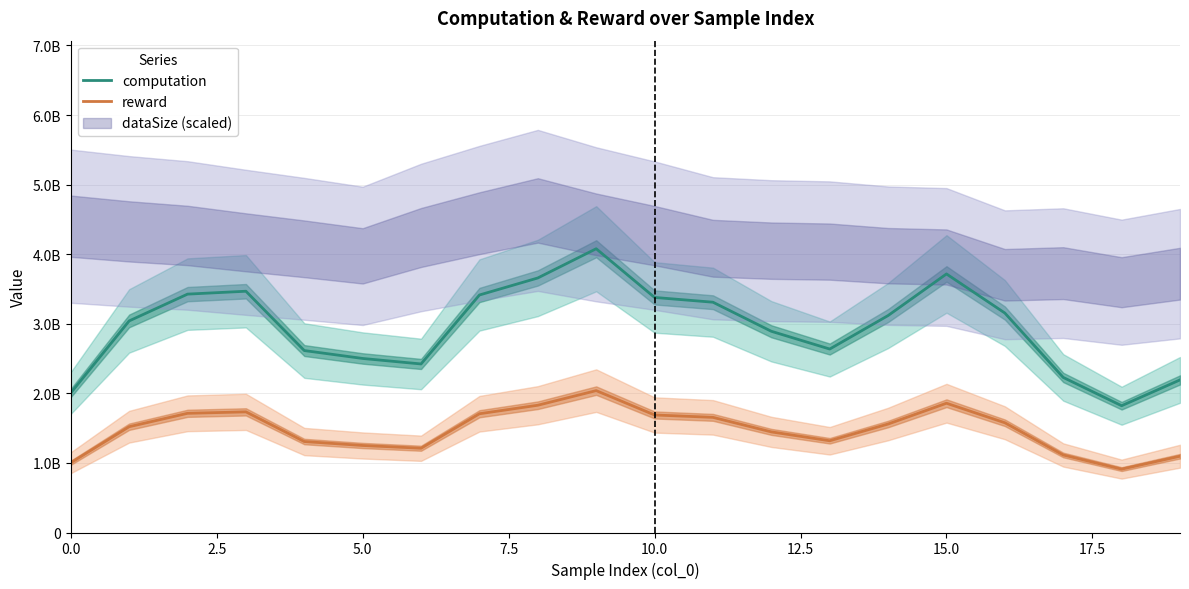

What is the value of the reward point at the 16th from the left?

1858089629.9